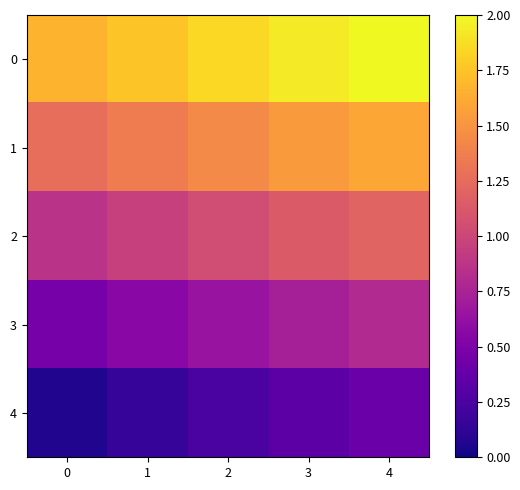

Which series has the largest range (max minus min)?

1